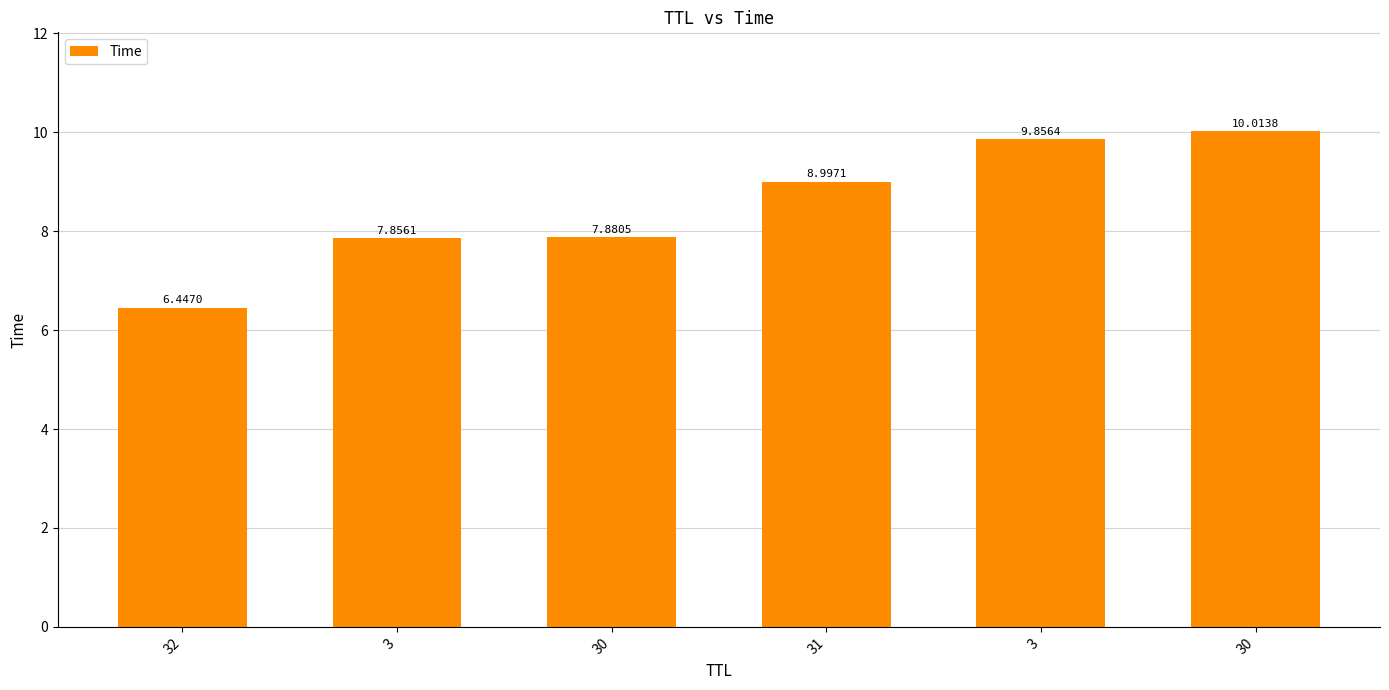

Count the number of categories in the chart.

6